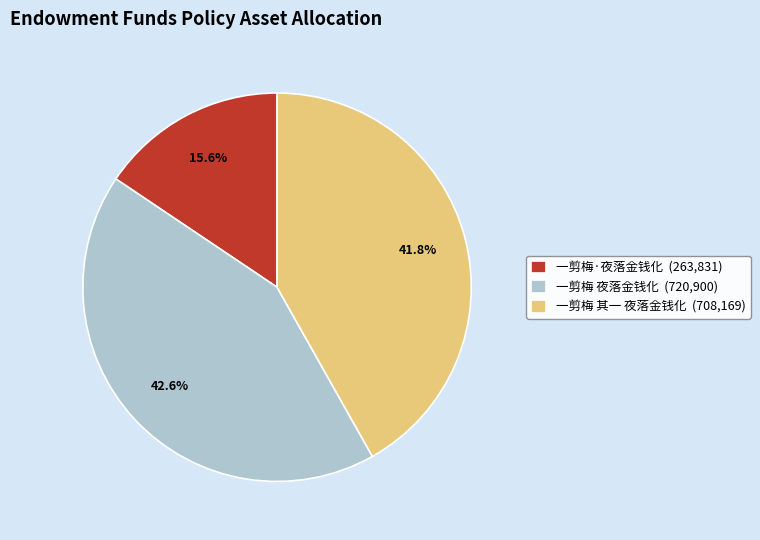

Which category has the smallest portion of the pie?

一剪梅·夜落金钱化